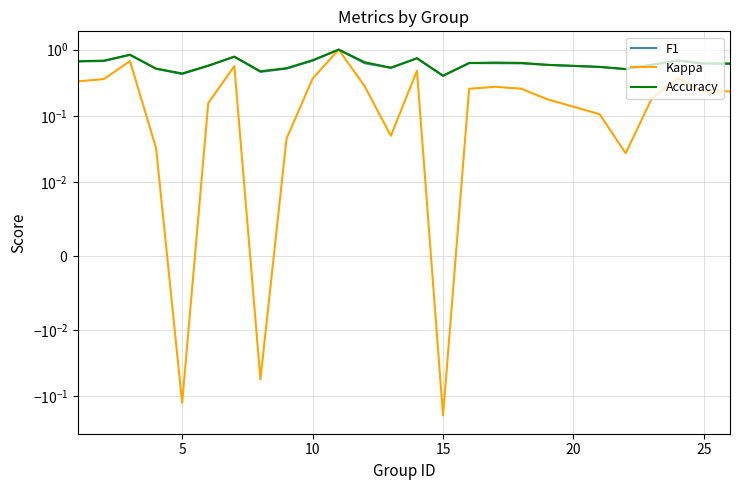

Reading left to right, what are all the values shown in this chart?

F1: 0.7	0.7	0.8	0.5	0.4	0.6	0.8	0.5	0.5	0.7	1.0	0.6	0.5	0.7	0.4	0.6	0.6	0.6	0.6	0.5	0.5	0.6	0.7	0.6	0.6
Kappa: 0.3	0.4	0.7	0.0	-0.1	0.2	0.6	-0.1	0.0	0.4	1.0	0.3	0.1	0.5	-0.2	0.3	0.3	0.3	0.2	0.1	0.0	0.2	0.4	0.2	0.2
Accuracy: 0.7	0.7	0.8	0.5	0.4	0.6	0.8	0.5	0.5	0.7	1.0	0.6	0.5	0.7	0.4	0.6	0.6	0.6	0.6	0.6	0.5	0.6	0.7	0.6	0.6